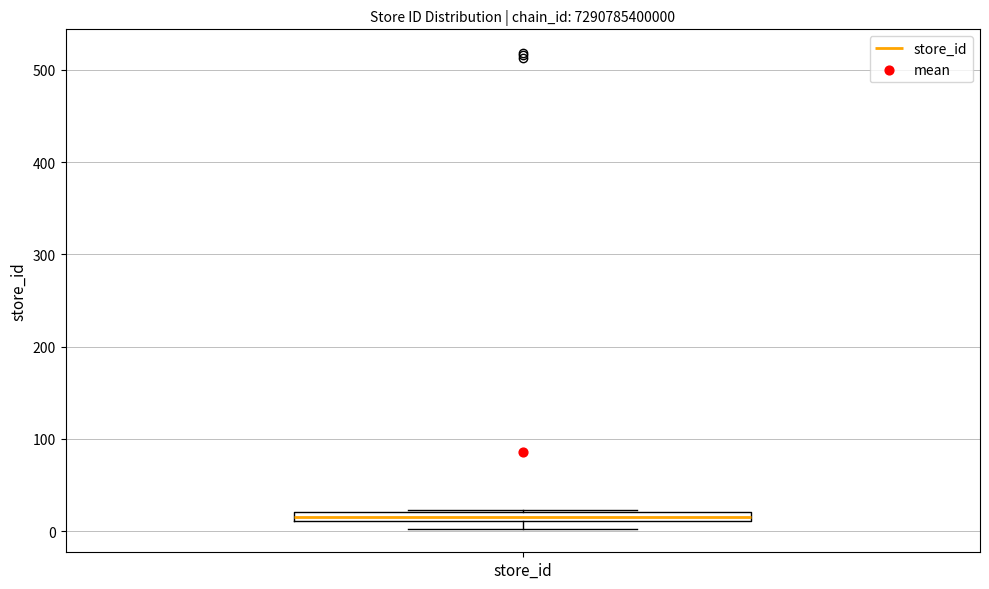

Where is the upper edge of the box for store_id on the y-axis? The values are not printed on the chart, so give them approximately, as read against the axis.

20